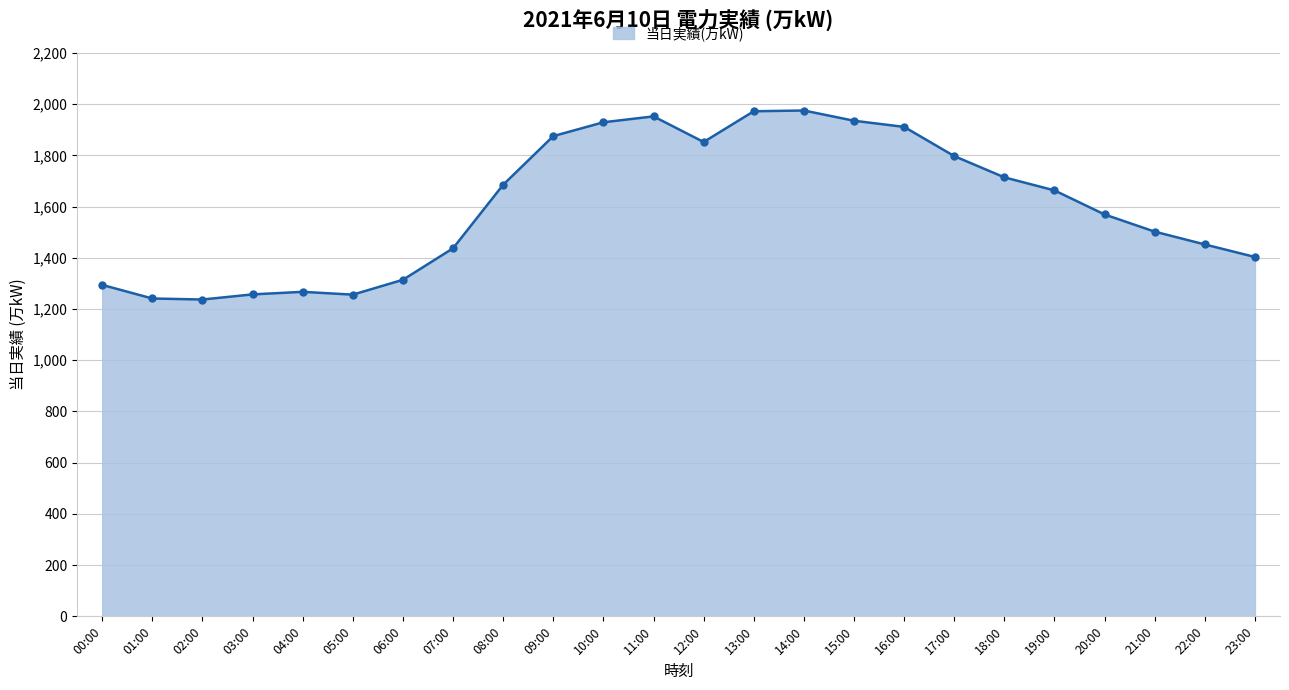

Does the chart have visible grid lines?

Yes